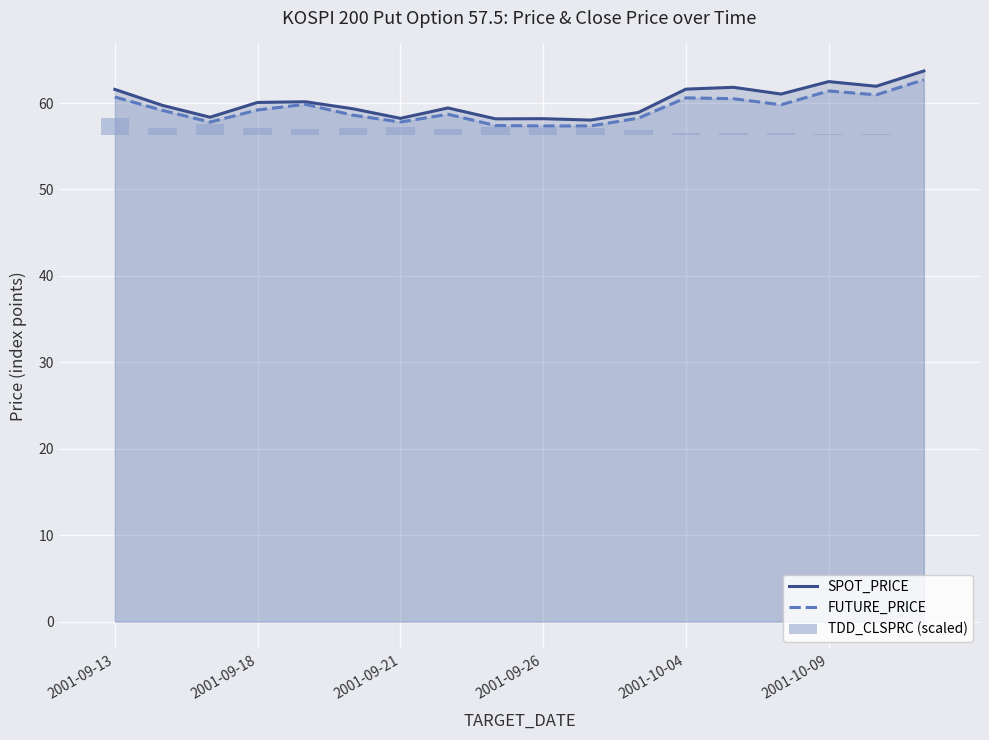

True or false: FUTURE_PRICE has a value of 91.9 at 2001-09-21.

False